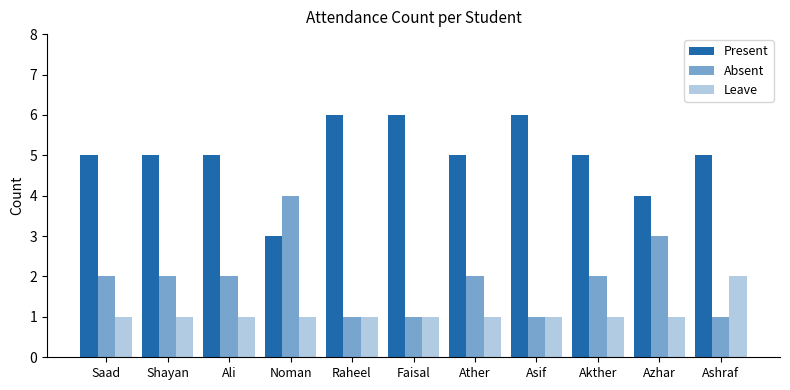

Are the bars grouped side by side (vs. stacked)?

Yes